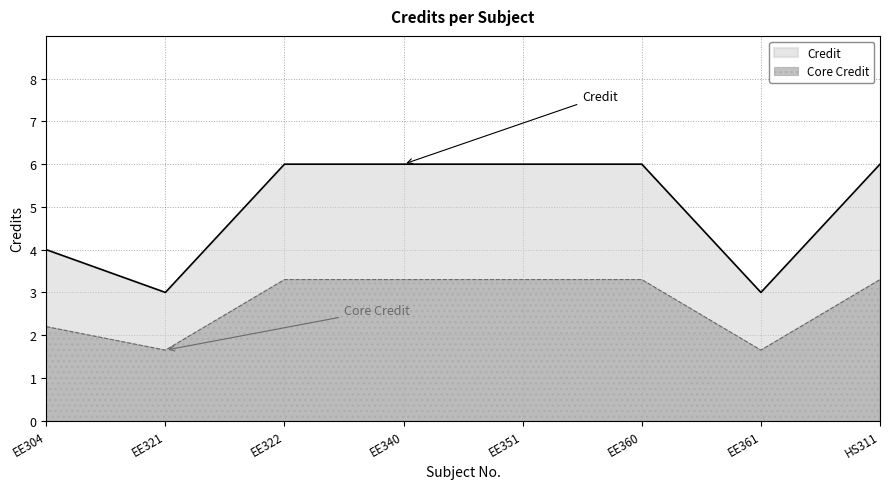

The chart shows a value of 3.3 at EE351. True or false?

True